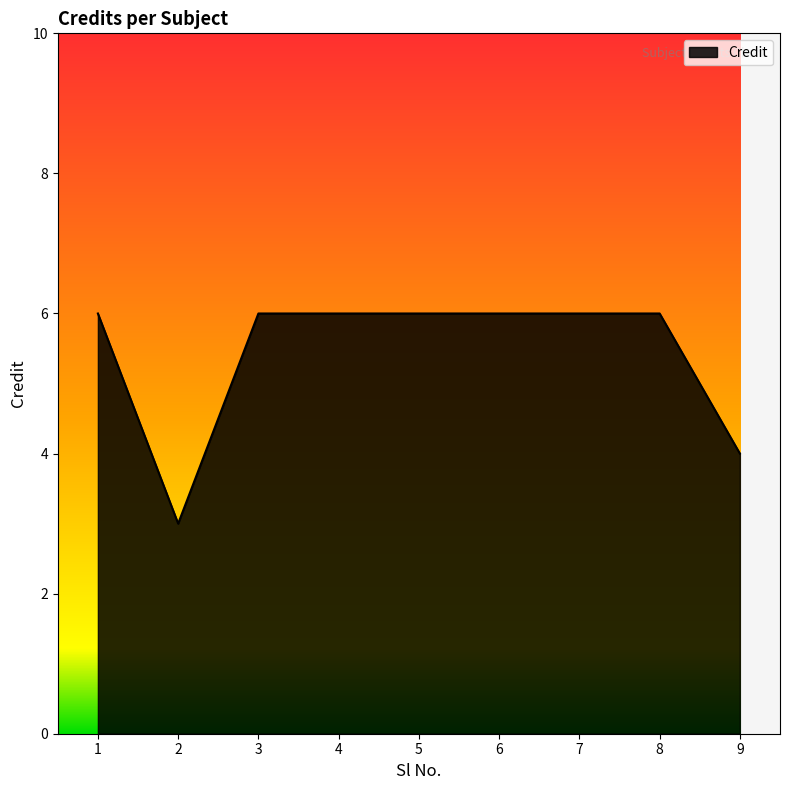

Which has a higher value, 2 or 5?

5